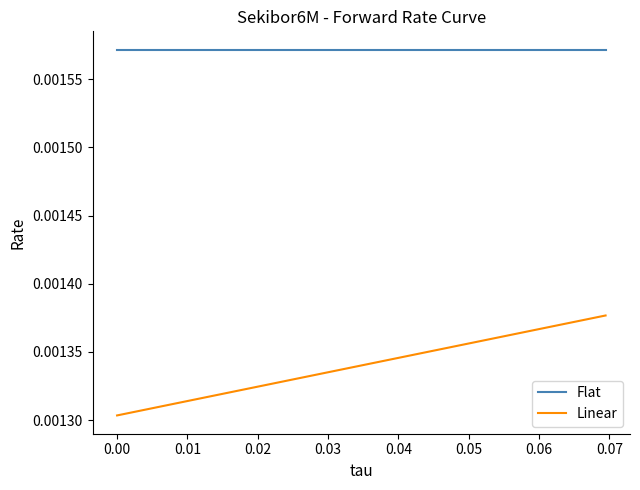

Which series has the widest spread of values?

Linear